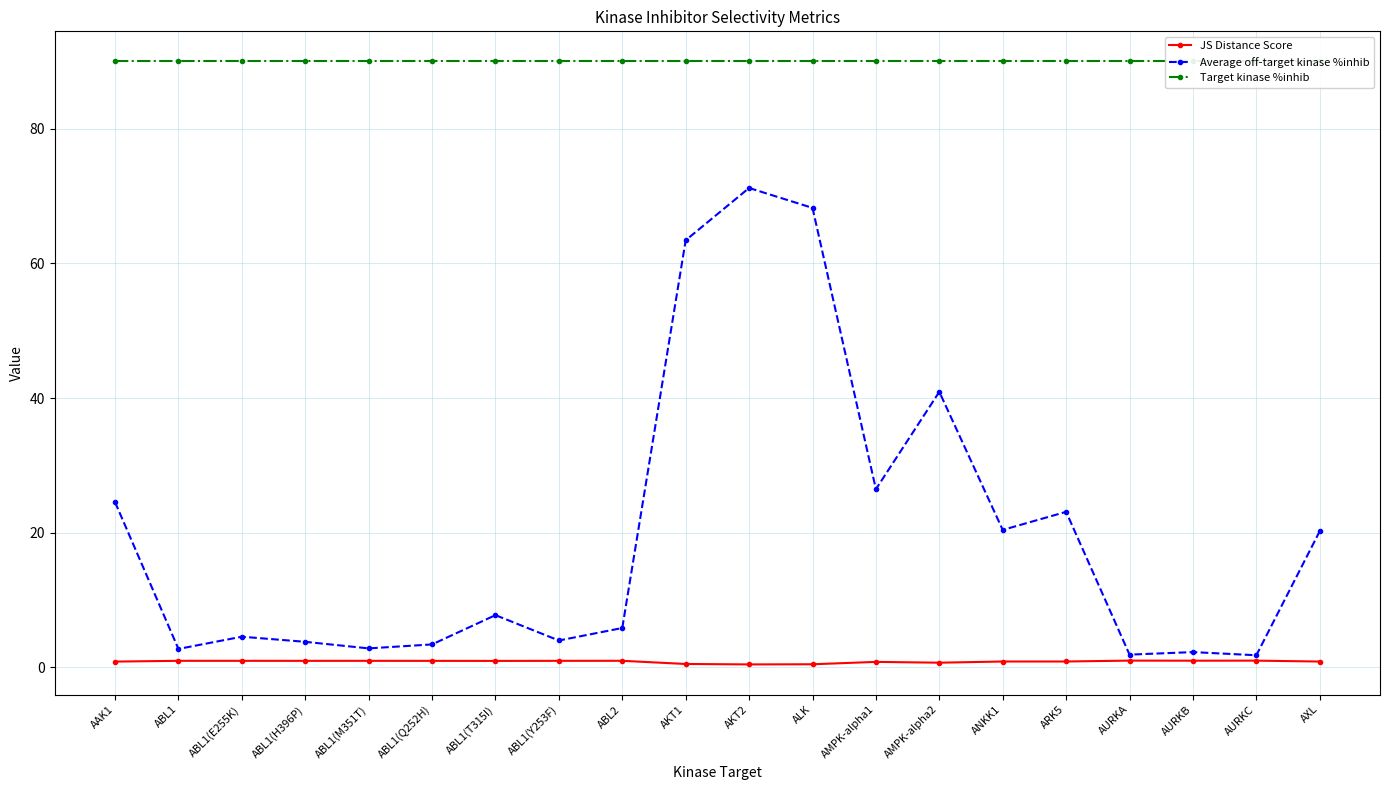

Reading left to right, extract all data points from this chart.

JS Distance Score: AAK1=0.8	ABL1=1.0	ABL1(E255K)=1.0	ABL1(H396P)=1.0	ABL1(M351T)=1.0	ABL1(Q252H)=1.0	ABL1(T315I)=0.9	ABL1(Y253F)=1.0	ABL2=1.0	AKT1=0.5	AKT2=0.4	ALK=0.4	AMPK-alpha1=0.8	AMPK-alpha2=0.7	ANKK1=0.9	ARK5=0.9	AURKA=1.0	AURKB=1.0	AURKC=1.0	AXL=0.8
Average off-target kinase %inhib: AAK1=24.5	ABL1=2.7	ABL1(E255K)=4.5	ABL1(H396P)=3.8	ABL1(M351T)=2.8	ABL1(Q252H)=3.4	ABL1(T315I)=7.7	ABL1(Y253F)=4.0	ABL2=5.8	AKT1=63.4	AKT2=71.2	ALK=68.2	AMPK-alpha1=26.5	AMPK-alpha2=40.9	ANKK1=20.4	ARK5=23.1	AURKA=1.9	AURKB=2.3	AURKC=1.8	AXL=20.2
Target kinase %inhib: AAK1=90.0	ABL1=90.0	ABL1(E255K)=90.0	ABL1(H396P)=90.0	ABL1(M351T)=90.0	ABL1(Q252H)=90.0	ABL1(T315I)=90.0	ABL1(Y253F)=90.0	ABL2=90.0	AKT1=90.0	AKT2=90.0	ALK=90.0	AMPK-alpha1=90.0	AMPK-alpha2=90.0	ANKK1=90.0	ARK5=90.0	AURKA=90.0	AURKB=90.0	AURKC=90.0	AXL=90.0